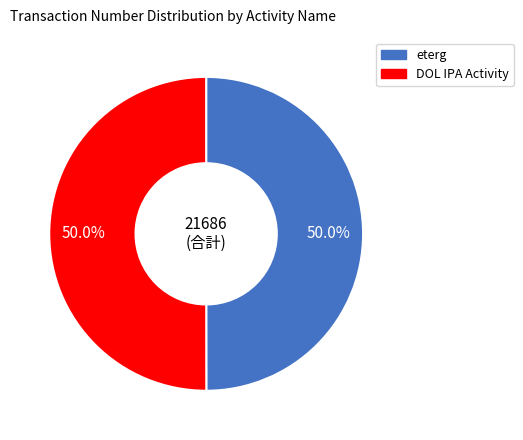

How many segments does this pie chart have?

2